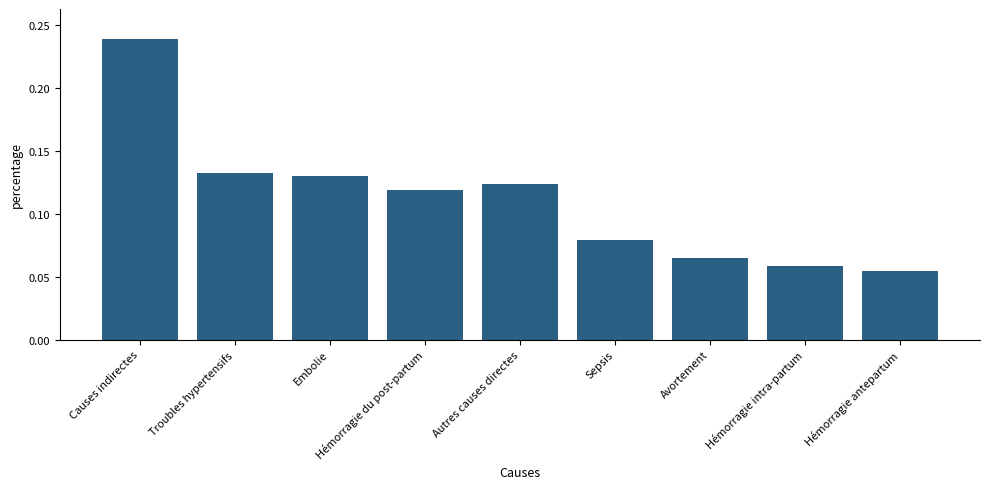

What is the sum of the values at Troubles hypertensifs and Embolie?

0.3